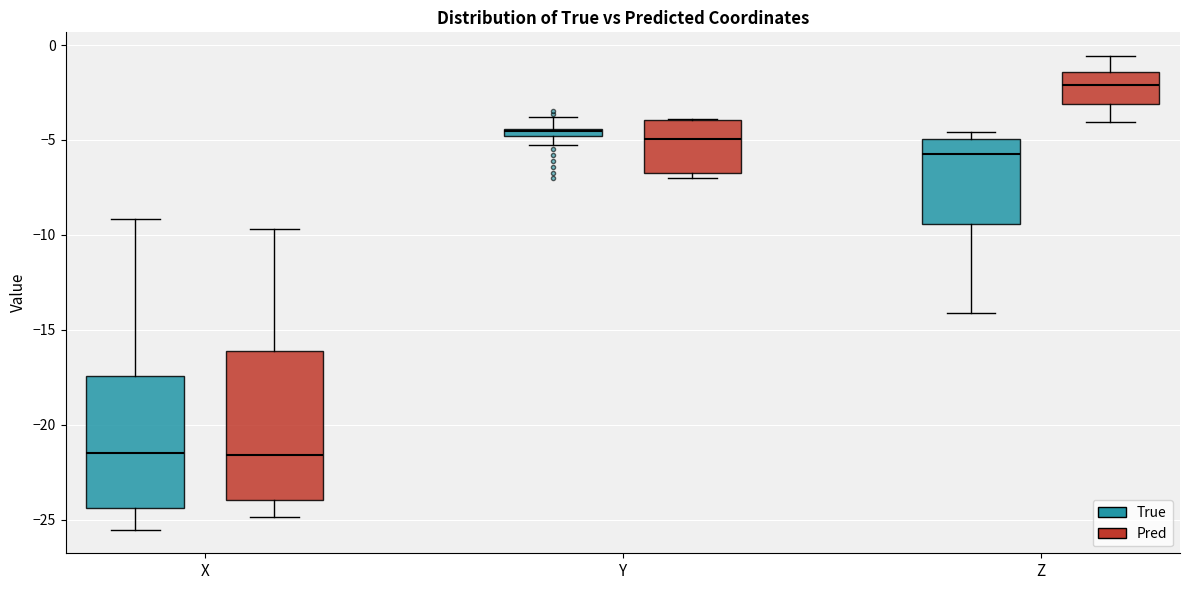

Where is the upper edge of the box for X (Pred) on the y-axis? The values are not printed on the chart, so give them approximately, as read against the axis.

-16.0